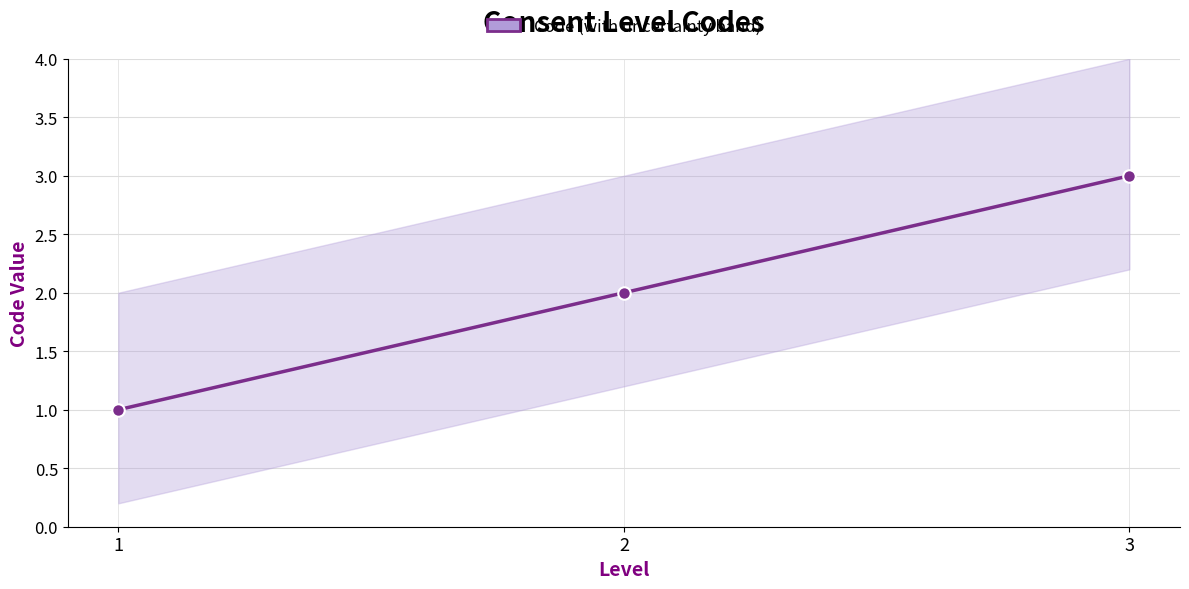

Does the chart display data point markers on the line(s)?

Yes